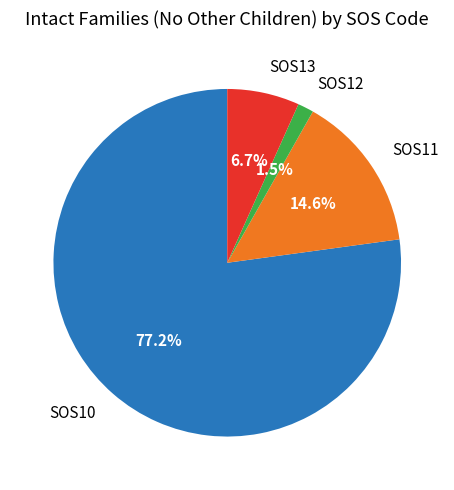

Which slice is the largest?

SOS10